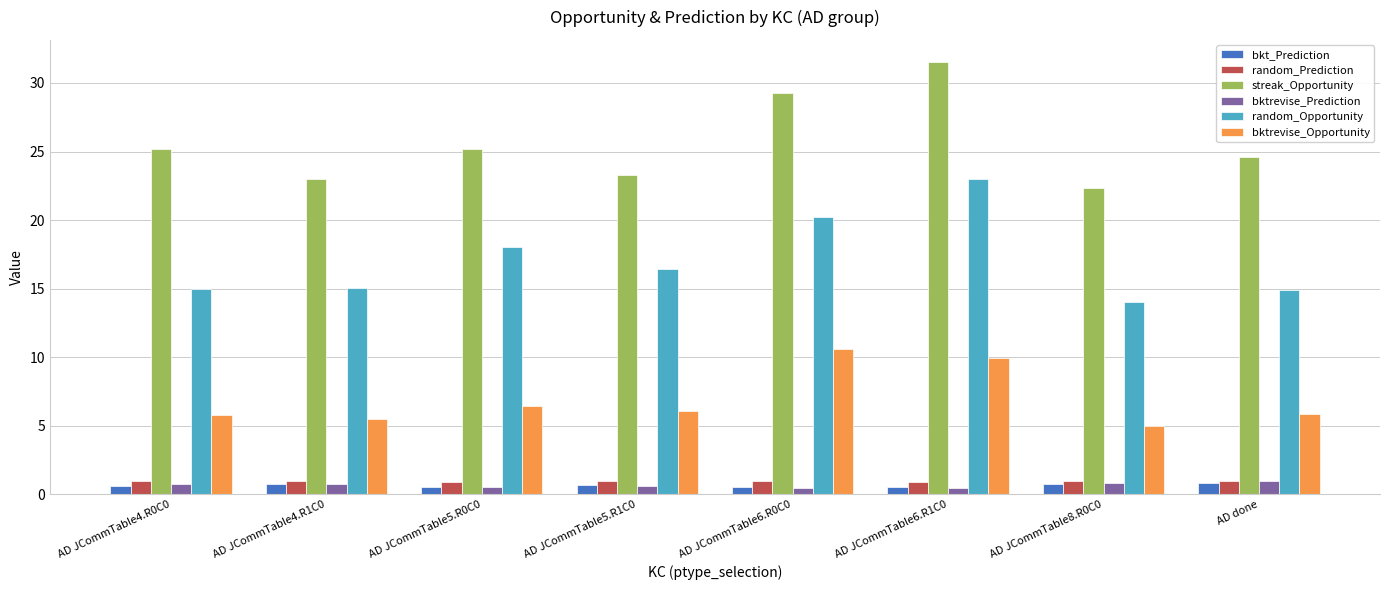

Does the chart contain any negative values?

No